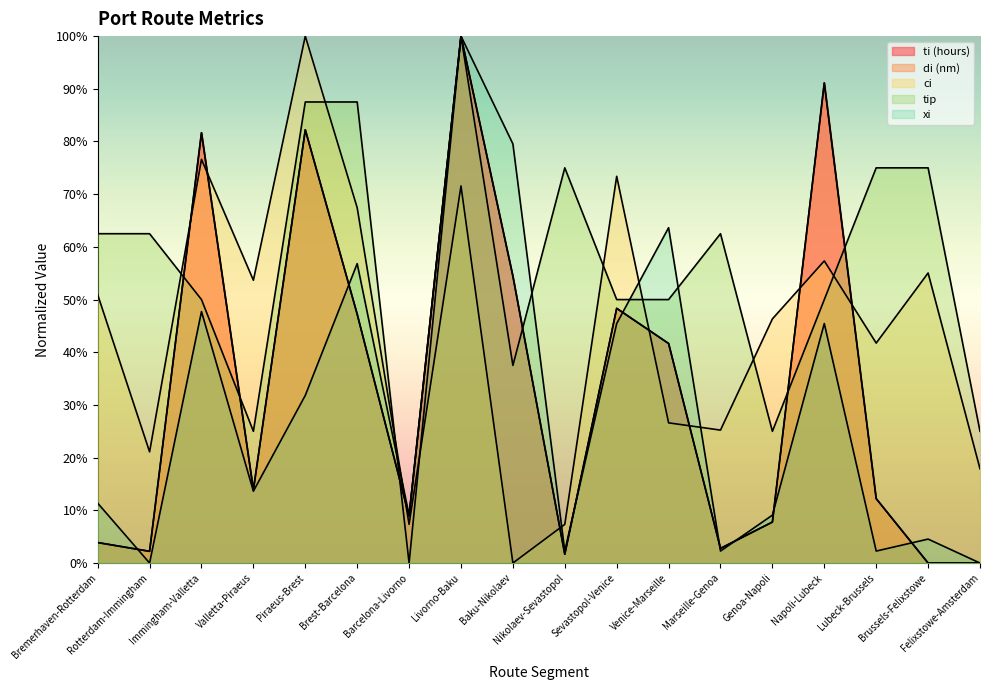

Which series has the largest range (max minus min)?

ti (hours)